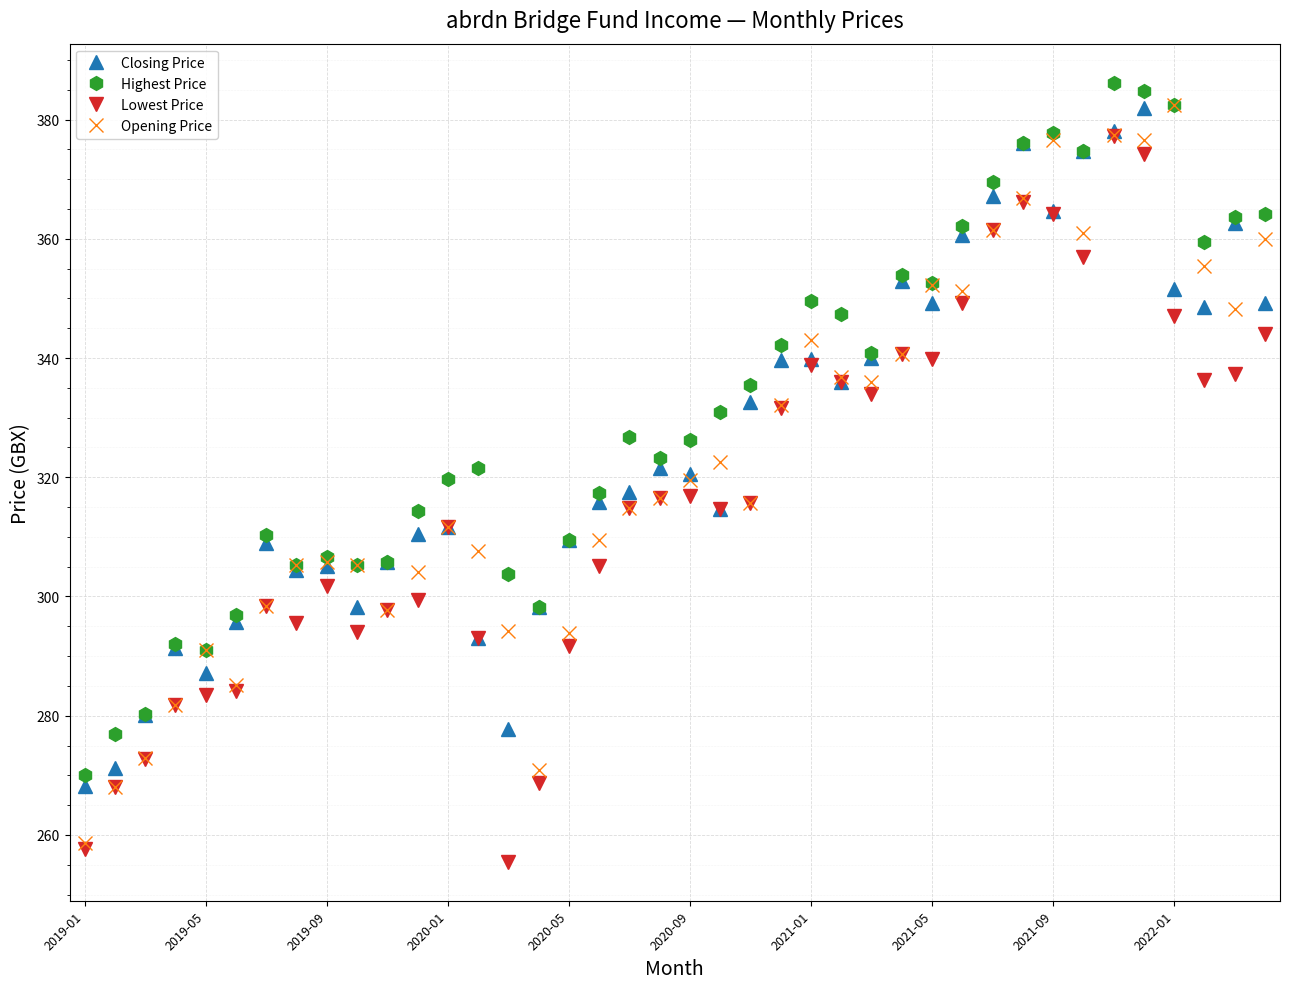

What is the lowest value of the Opening Price series?

258.6